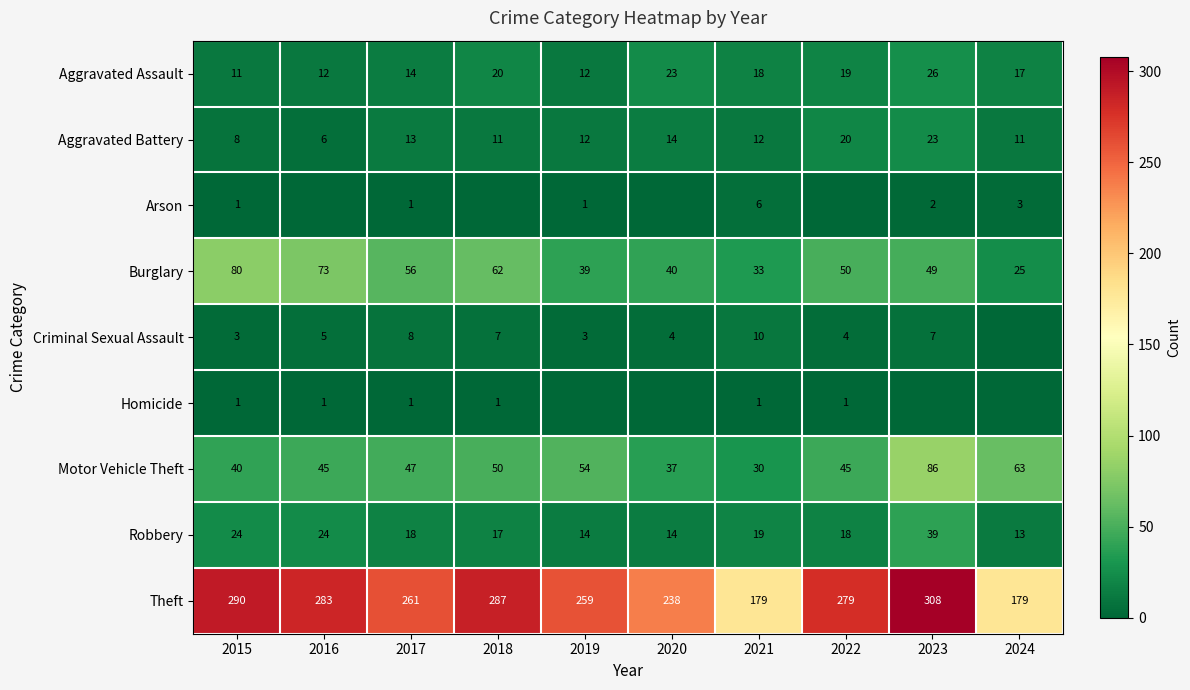

Which category has the highest value across all series?

2023